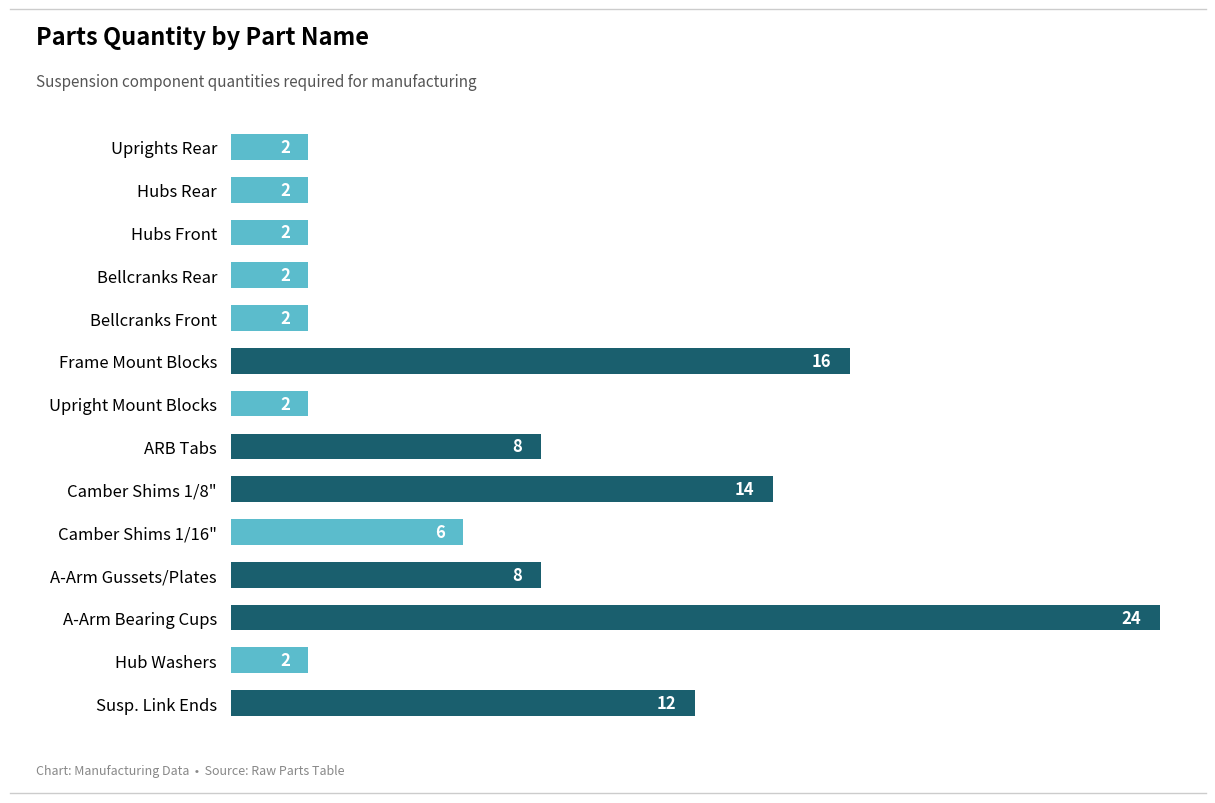

True or false: the data shows 24 at A-Arm Bearing Cups.

True